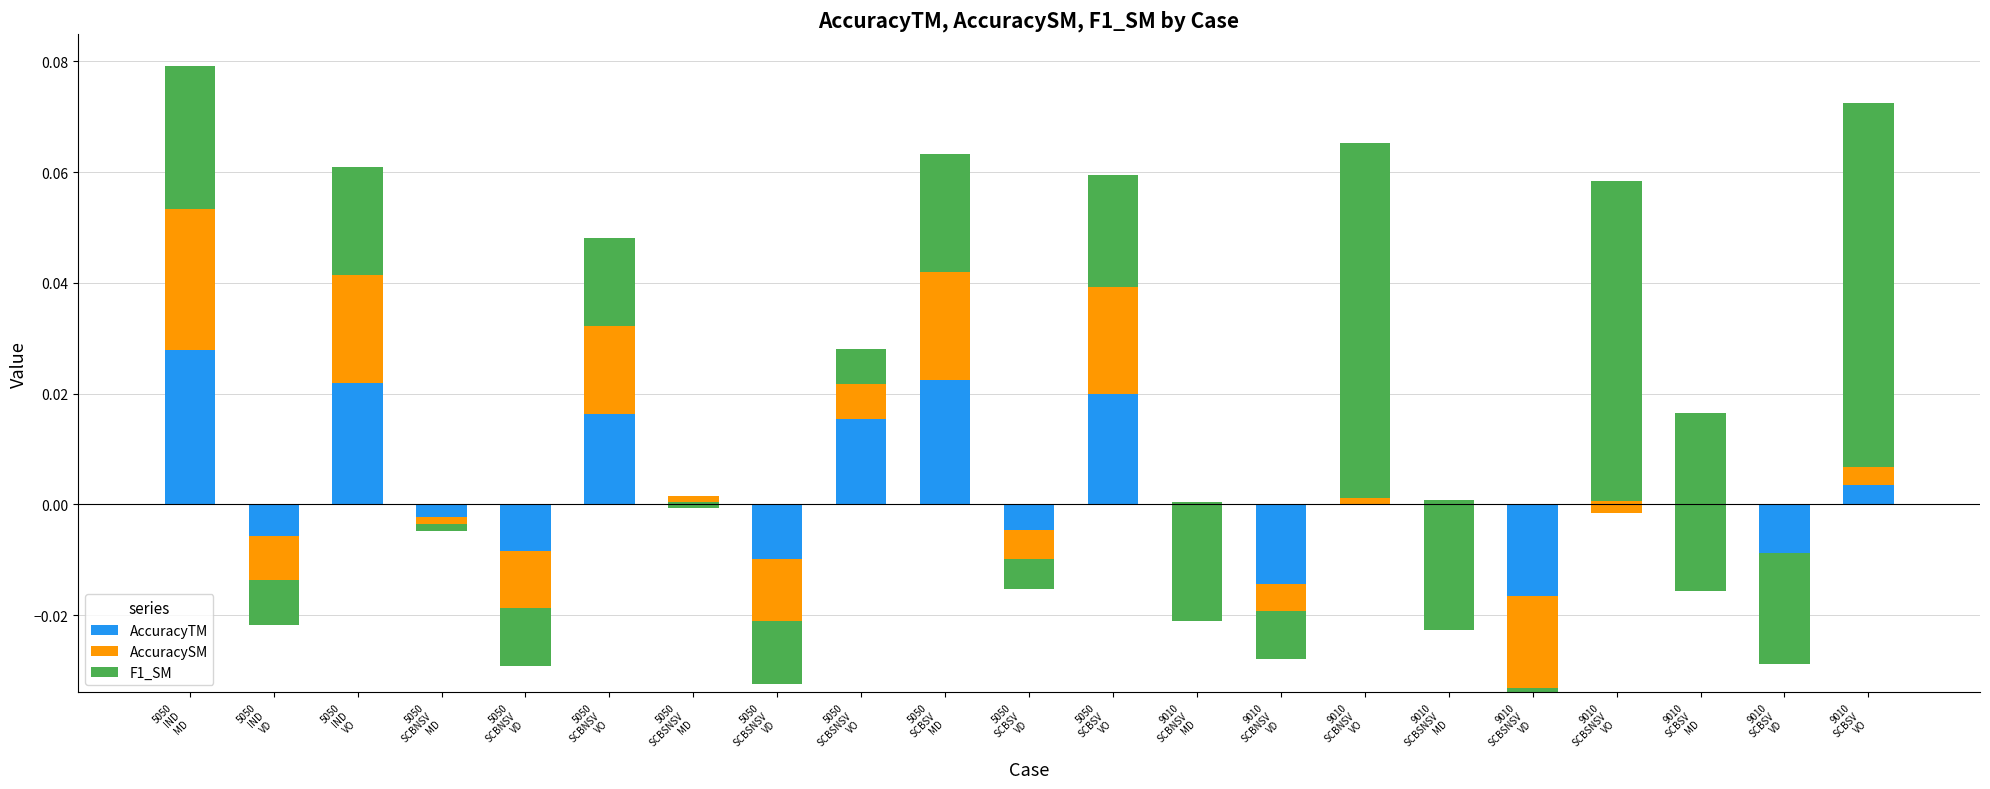

What is the label of the 15th bar from the left?

9010
SCBNSV
VO